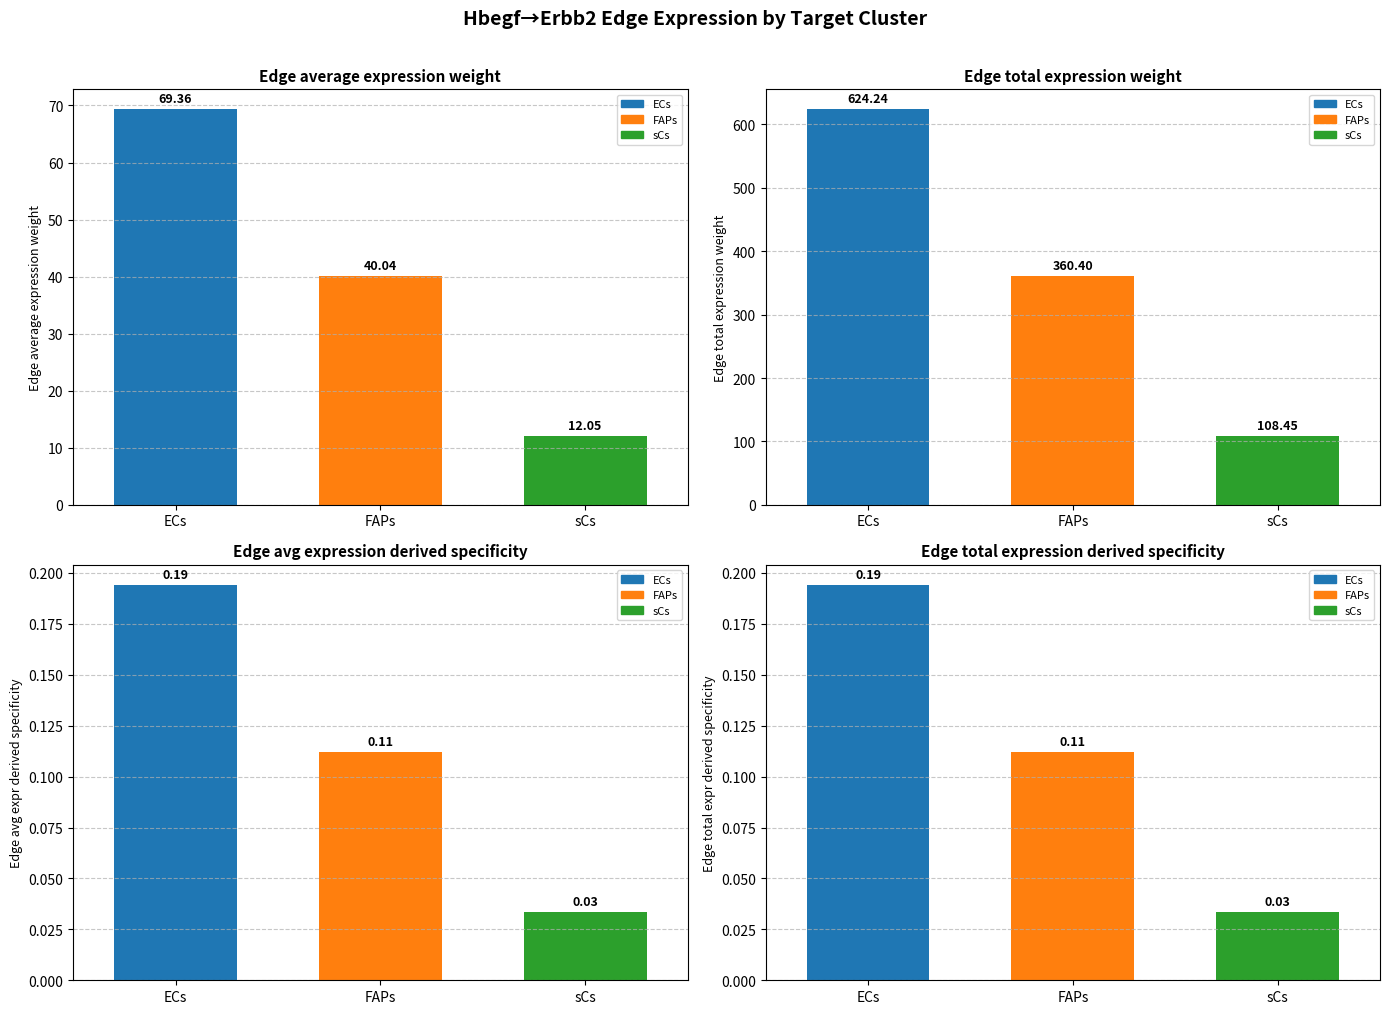

Are the bars horizontal?

No